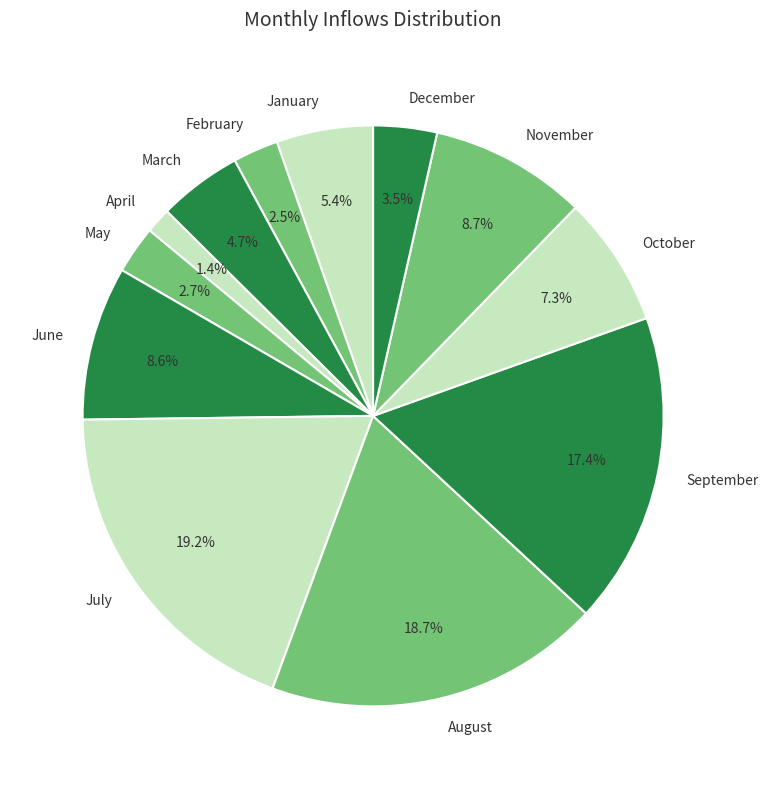

Is there a majority slice in this chart?

No